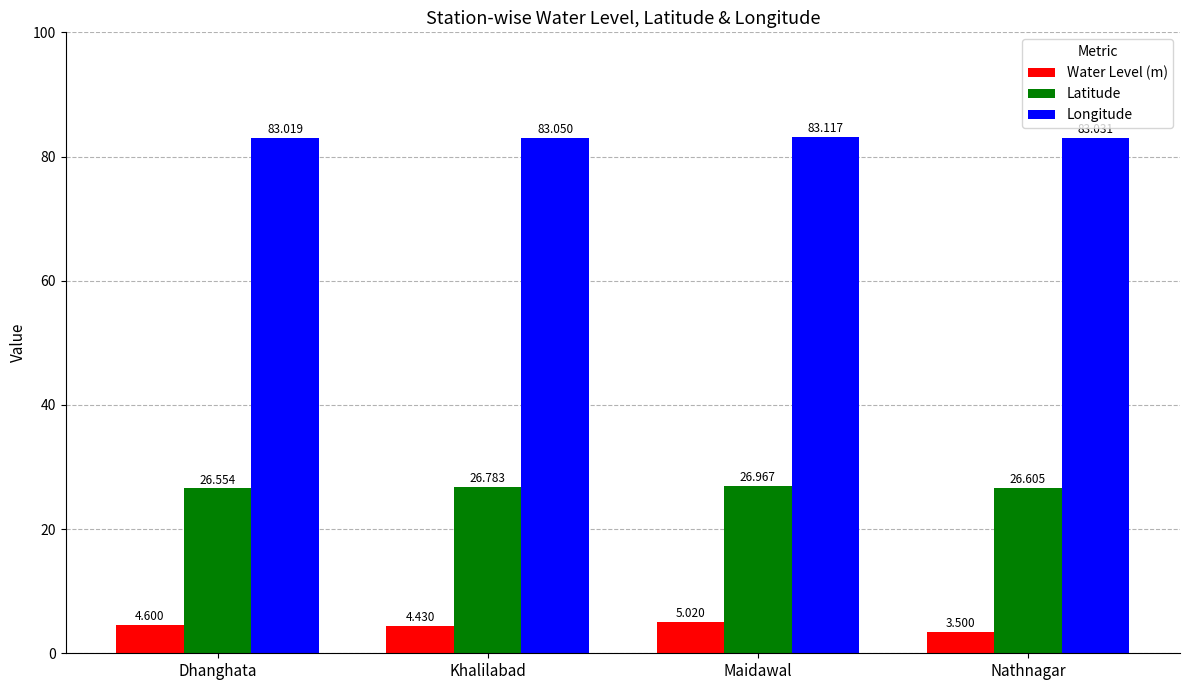

Which series changed the most between Dhanghata and Nathnagar?

Water Level (m)